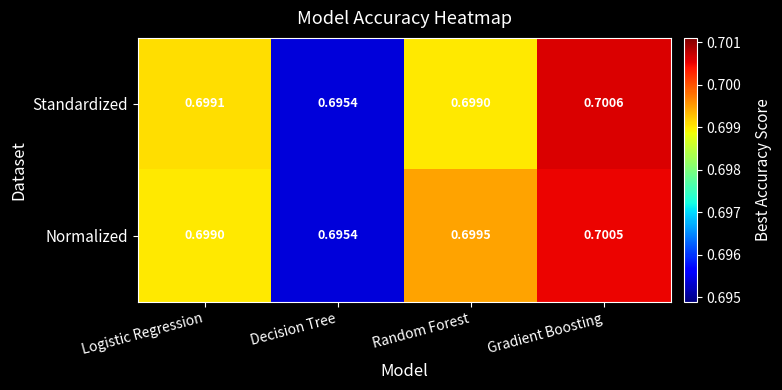

At which category does the chart reach its peak across all series?

Gradient Boosting